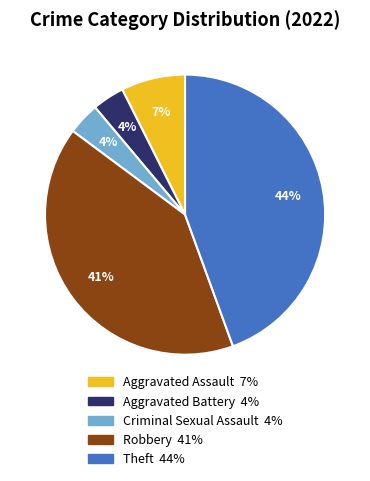

Which has a higher value, Aggravated Battery or Robbery?

Robbery